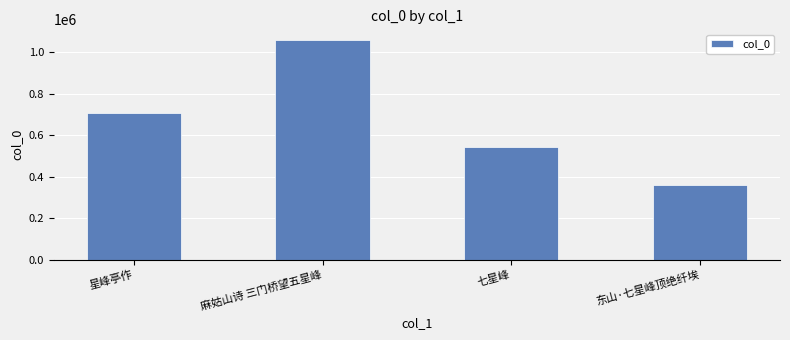

Is it true that the value at 东山·七星峰顶绝纤埃 is 358499?

True